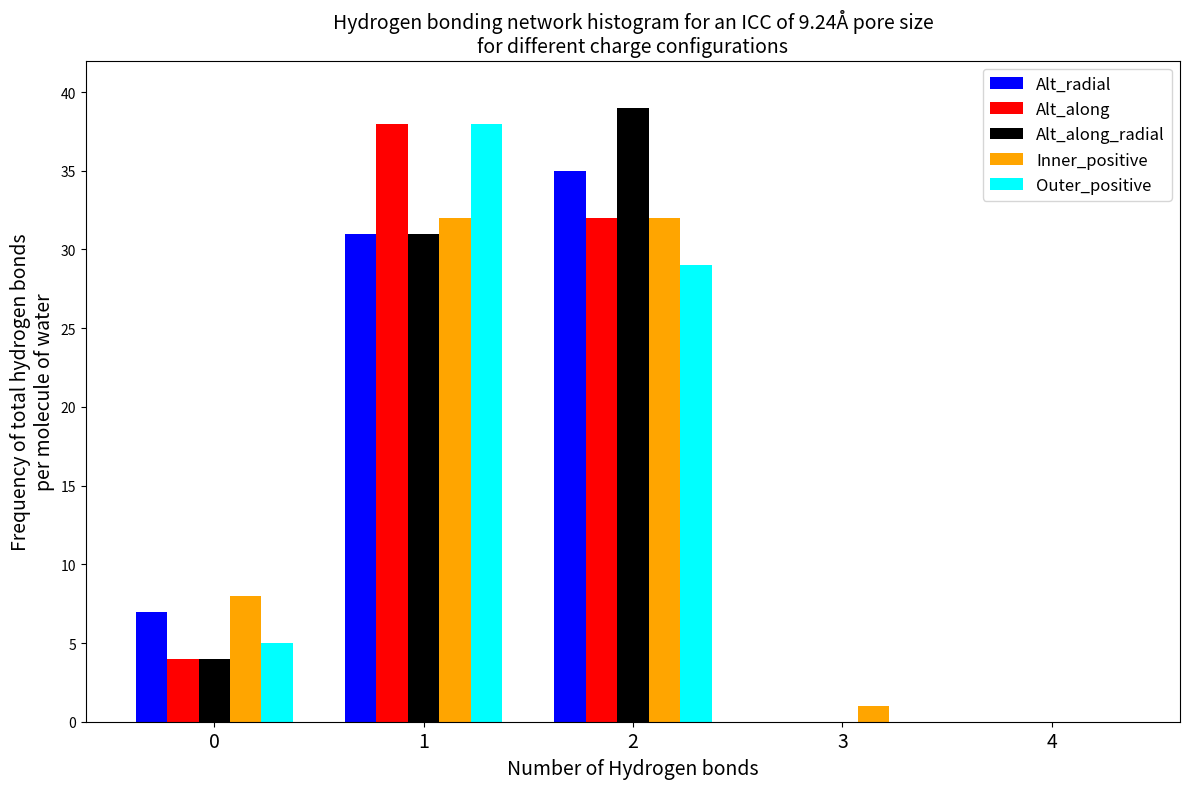

Is the value of Inner_positive at 2 greater than the value of Alt_along at 1?

No